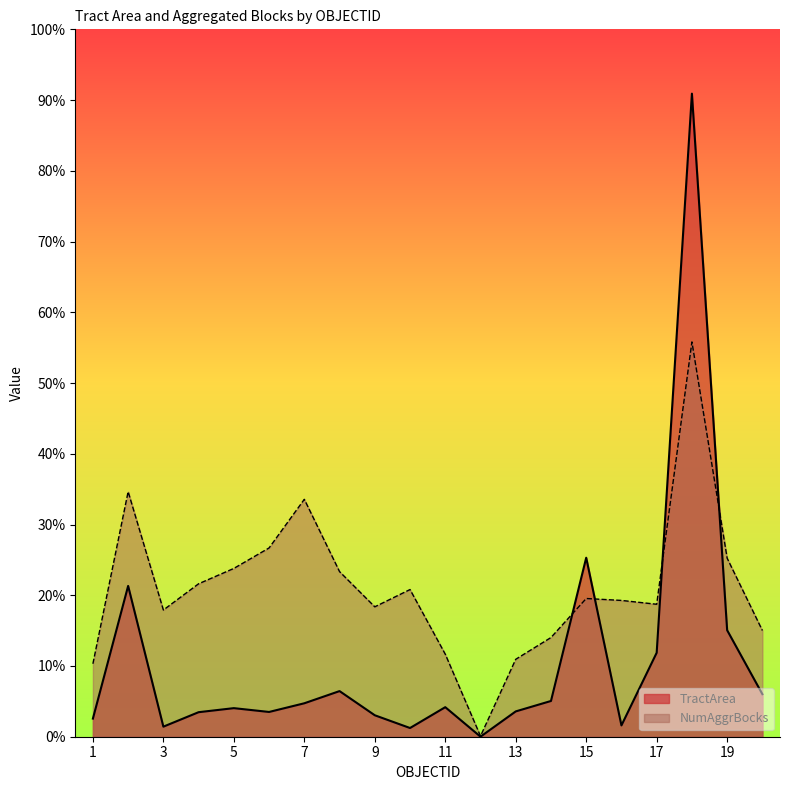

Reading right to left, transcribe all the data shown in this chart.

TractArea: 20=66.5	19=166.4	18=1005.0	17=131.2	16=17.7	15=279.7	14=55.9	13=39.6	12=0.1	11=46.2	10=13.6	9=33.5	8=71.3	7=52.3	6=38.7	5=44.7	4=38.3	3=15.7	2=235.6	1=28.3
NumAggrBocks: 20=166.0	19=279.0	18=617.0	17=207.0	16=213.0	15=216.0	14=155.0	13=121.0	12=1.0	11=129.0	10=230.0	9=203.0	8=258.0	7=371.0	6=295.0	5=263.0	4=239.0	3=198.0	2=383.0	1=114.0